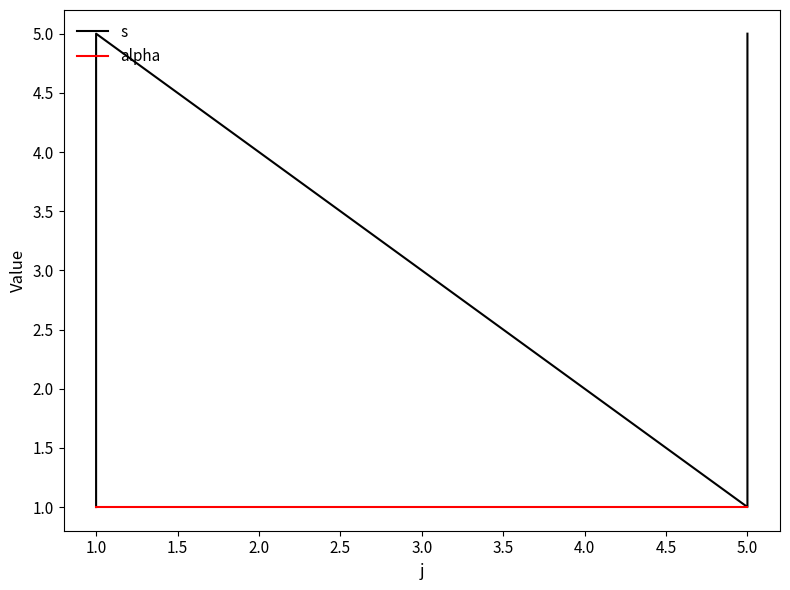

Does the chart have visible grid lines?

No